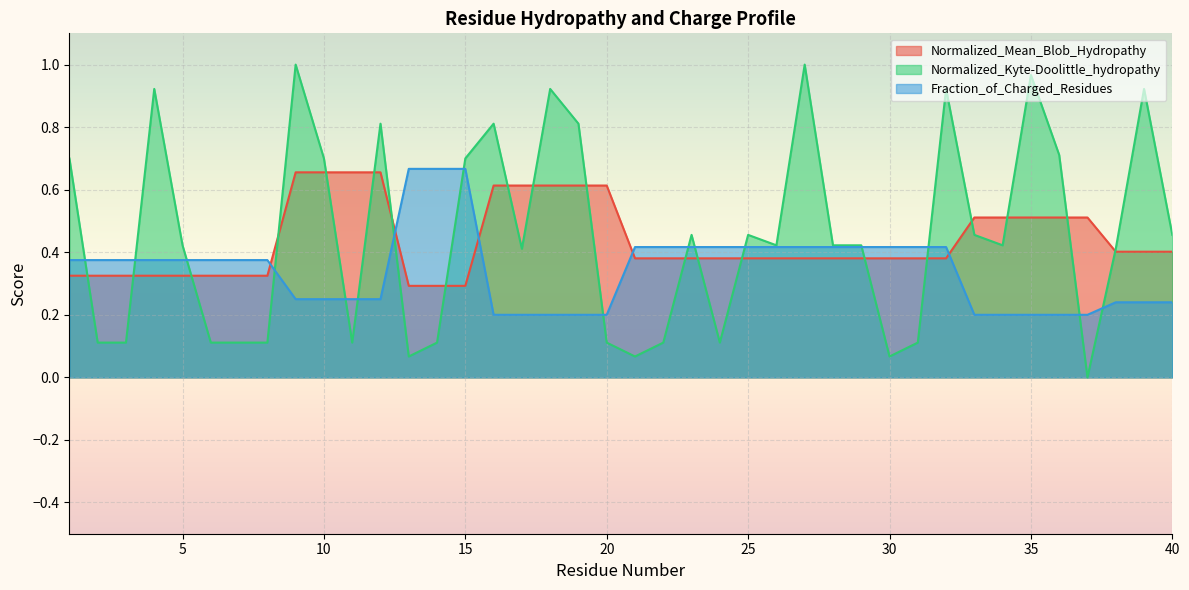

At which category does the chart reach its minimum across all series?

37